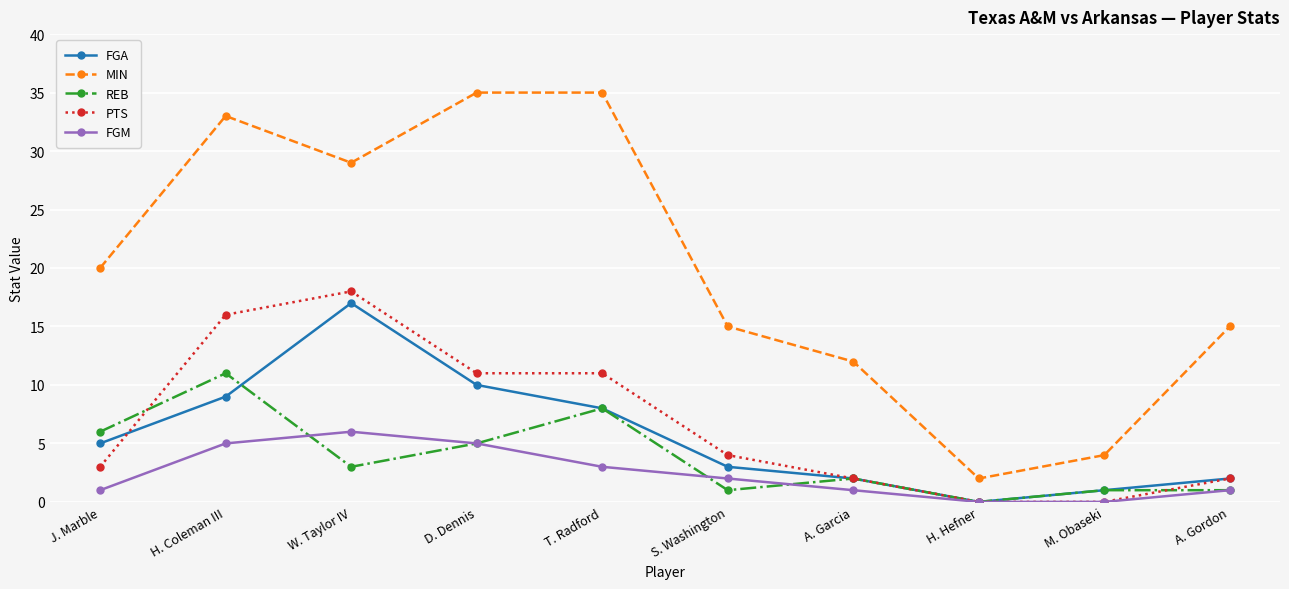

What is the sum of the REB values at A. Garcia and A. Gordon?

3